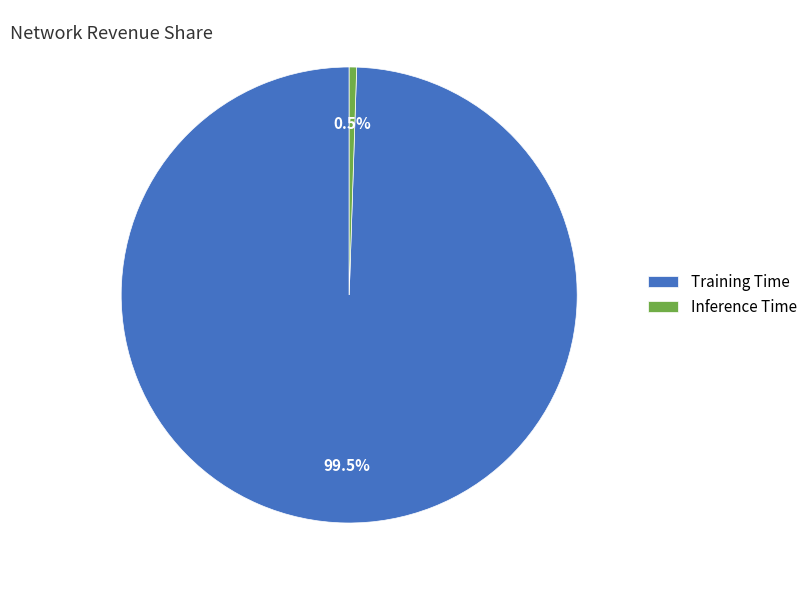

Do Training Time and Inference Time together represent more than half of the pie?

Yes